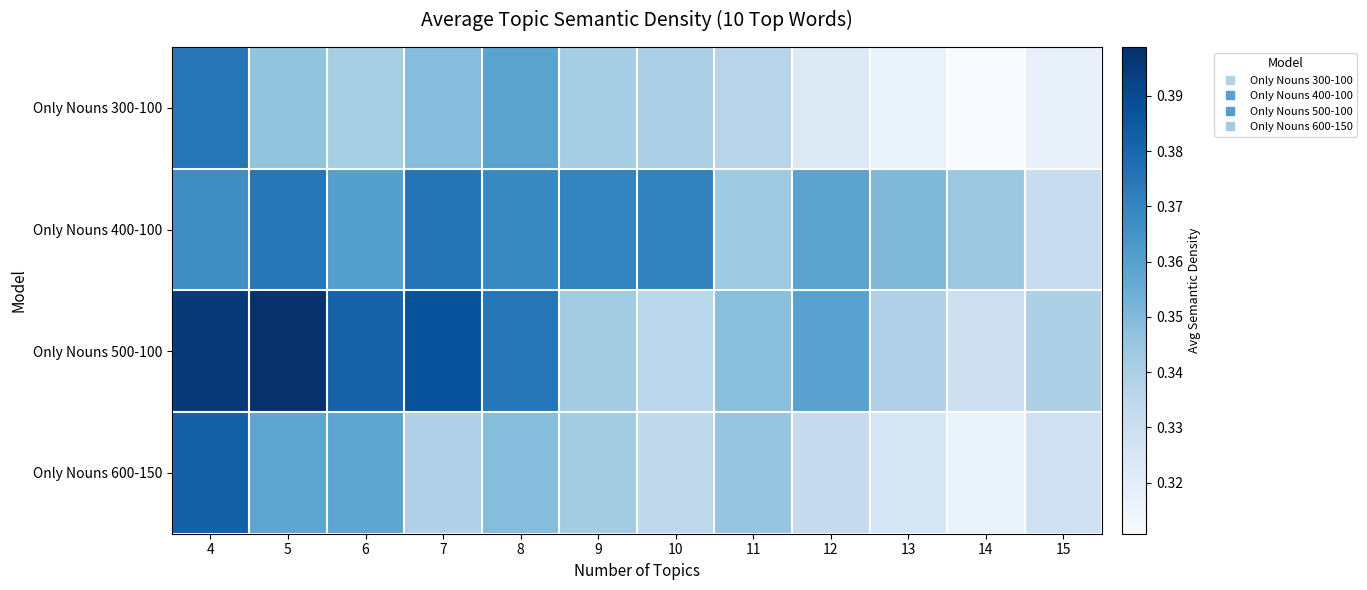

Reading left to right, list all the values displayed in this chart.

Only Nouns 300-100: 4=0.4	5=0.3	6=0.3	7=0.3	8=0.4	9=0.3	10=0.3	11=0.3	12=0.3	13=0.3	14=0.3	15=0.3
Only Nouns 400-100: 4=0.4	5=0.4	6=0.4	7=0.4	8=0.4	9=0.4	10=0.4	11=0.3	12=0.4	13=0.4	14=0.3	15=0.3
Only Nouns 500-100: 4=0.4	5=0.4	6=0.4	7=0.4	8=0.4	9=0.3	10=0.3	11=0.3	12=0.4	13=0.3	14=0.3	15=0.3
Only Nouns 600-150: 4=0.4	5=0.4	6=0.4	7=0.3	8=0.3	9=0.3	10=0.3	11=0.3	12=0.3	13=0.3	14=0.3	15=0.3